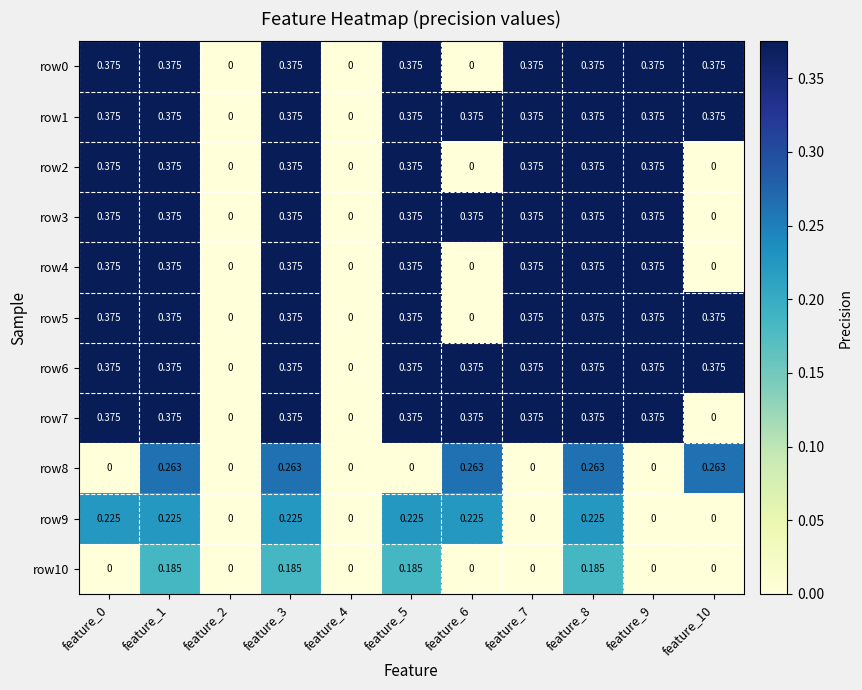

Is the value of row7 at feature_7 greater than the value of row3 at feature_2?

Yes